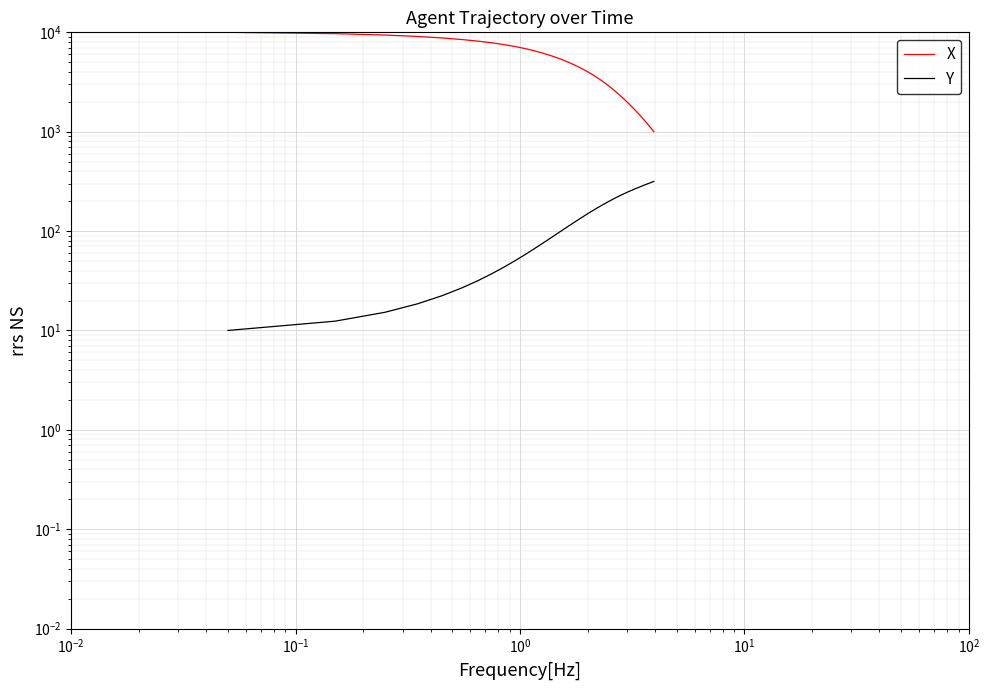

List the series in order of their peak value, lowest first.

Y, X